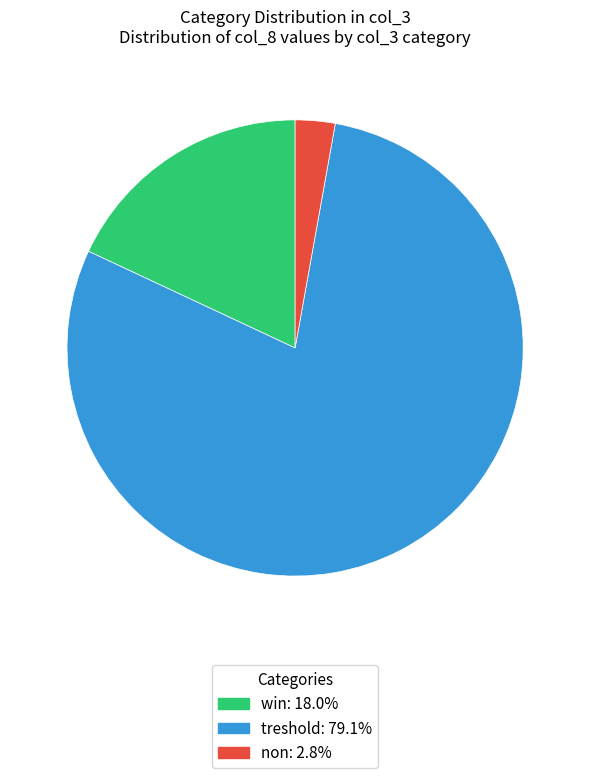

Is there a majority slice in this chart?

Yes